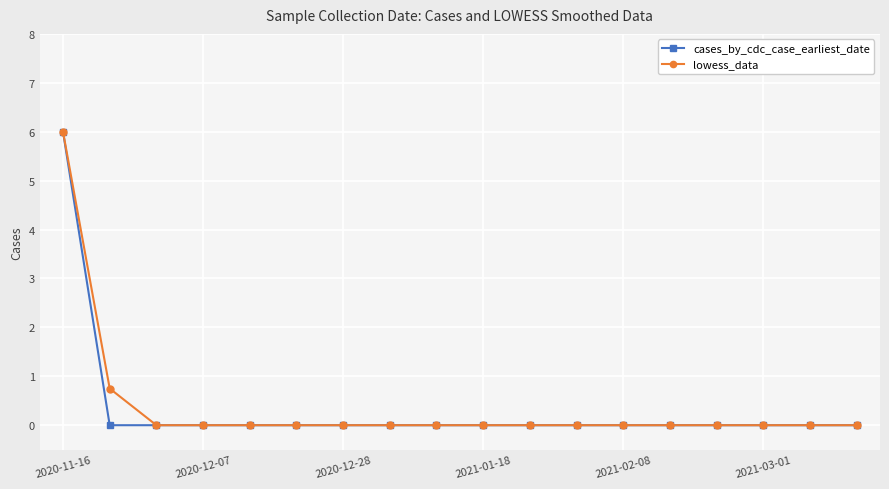

Count the number of categories in the chart.

18